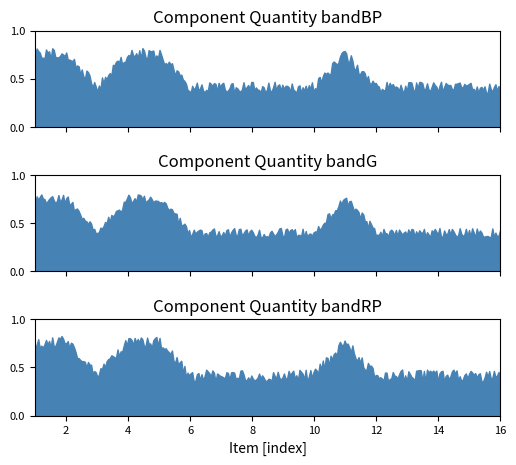

Rank the categories by value from lowest to highest.

3, 6, 7, 8, 9, 10, 12, 13, 14, 15, 16, 1, 2, 4, 5, 11